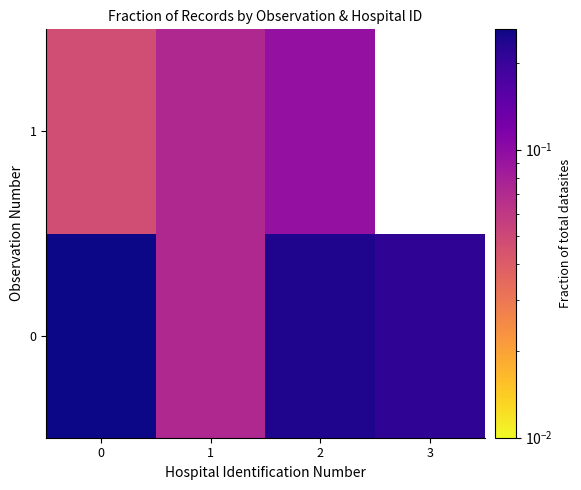

What is the highest value of the 0 series?

0.3